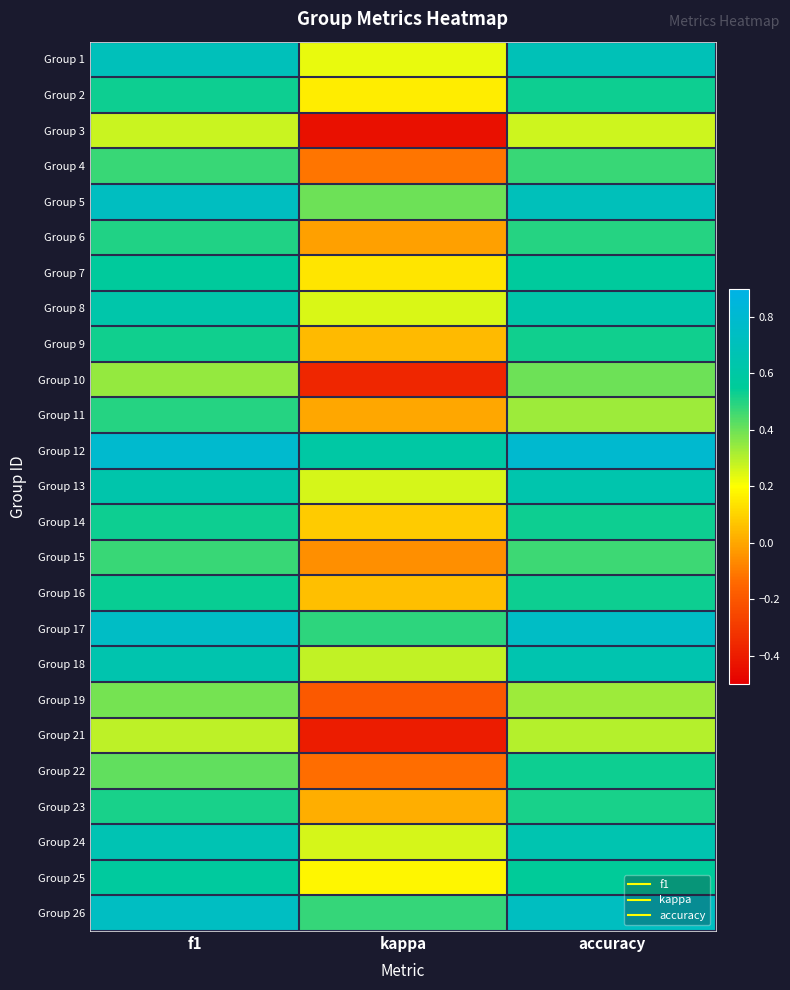

At how many categories does at least one series exceed 0?

3